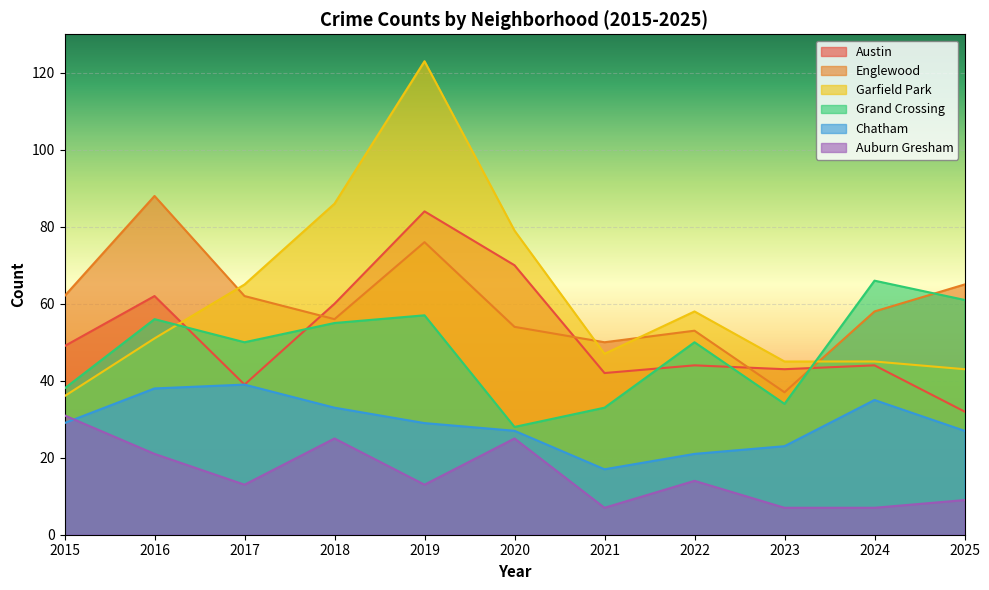

Reading right to left, transcribe all the data shown in this chart.

Austin: 2025=32	2024=44	2023=43	2022=44	2021=42	2020=70	2019=84	2018=60	2017=39	2016=62	2015=49
Englewood: 2025=65	2024=58	2023=37	2022=53	2021=50	2020=54	2019=76	2018=56	2017=62	2016=88	2015=62
Garfield Park: 2025=43	2024=45	2023=45	2022=58	2021=47	2020=79	2019=123	2018=86	2017=65	2016=51	2015=36
Grand Crossing: 2025=61	2024=66	2023=34	2022=50	2021=33	2020=28	2019=57	2018=55	2017=50	2016=56	2015=38
Chatham: 2025=27	2024=35	2023=23	2022=21	2021=17	2020=27	2019=29	2018=33	2017=39	2016=38	2015=29
Auburn Gresham: 2025=9	2024=7	2023=7	2022=14	2021=7	2020=25	2019=13	2018=25	2017=13	2016=21	2015=31